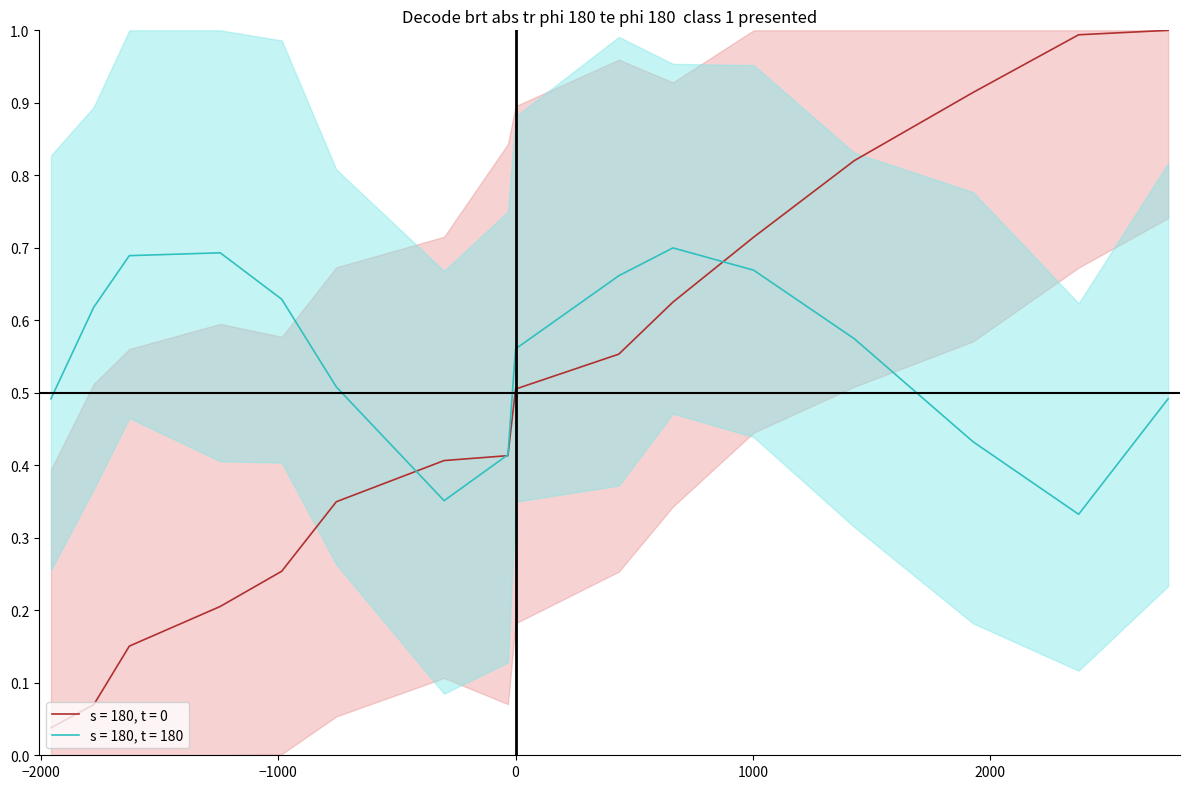

What is the greatest value displayed?

1.0